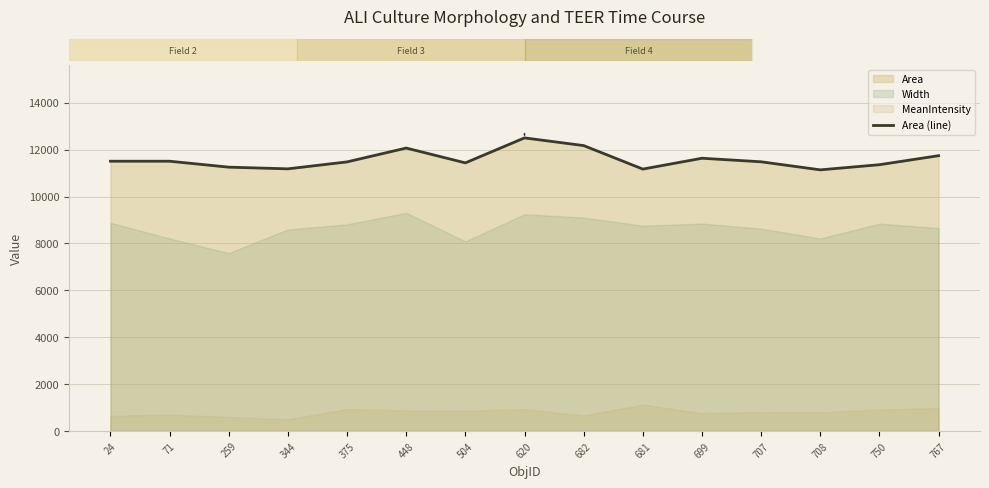

What is the difference between the values at 71 and 375?

28.8